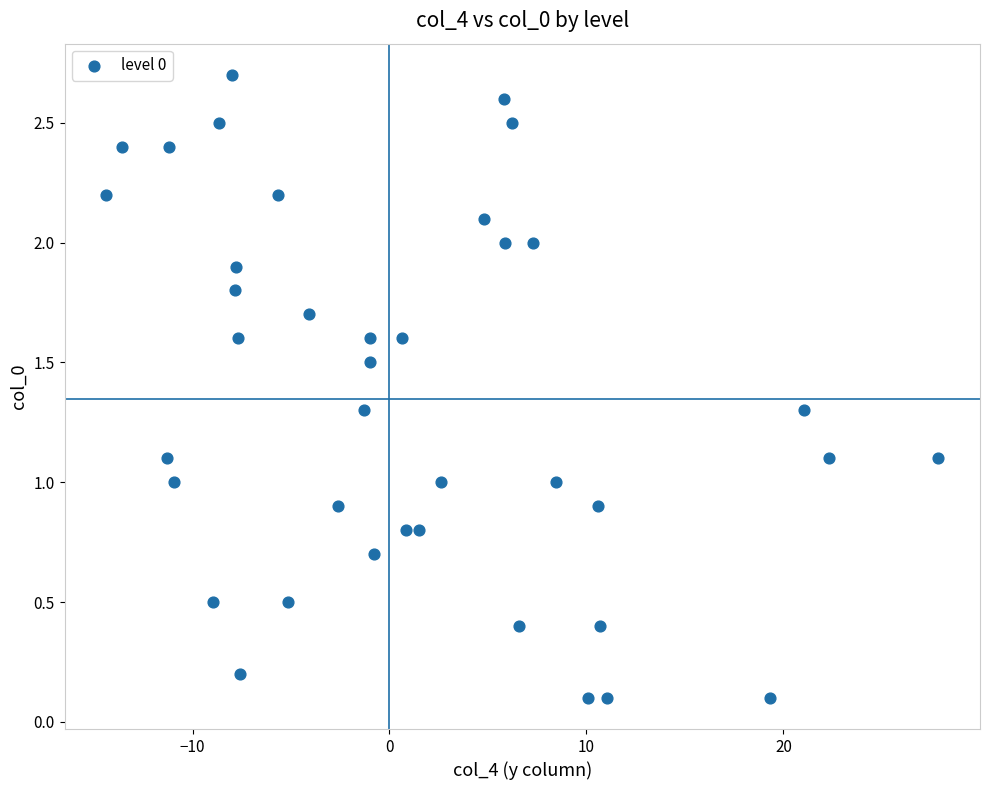

What is the range of X values (max minus min)?

42.3